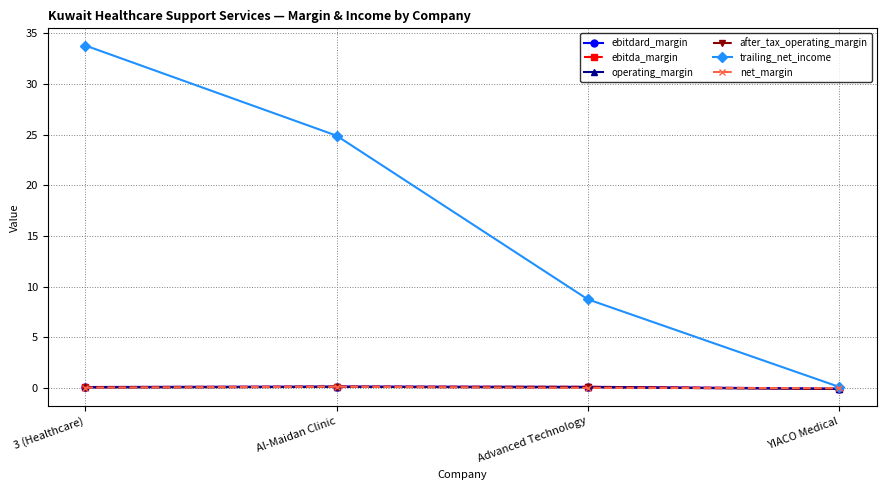

Is this an area chart (filled region under the line)?

No